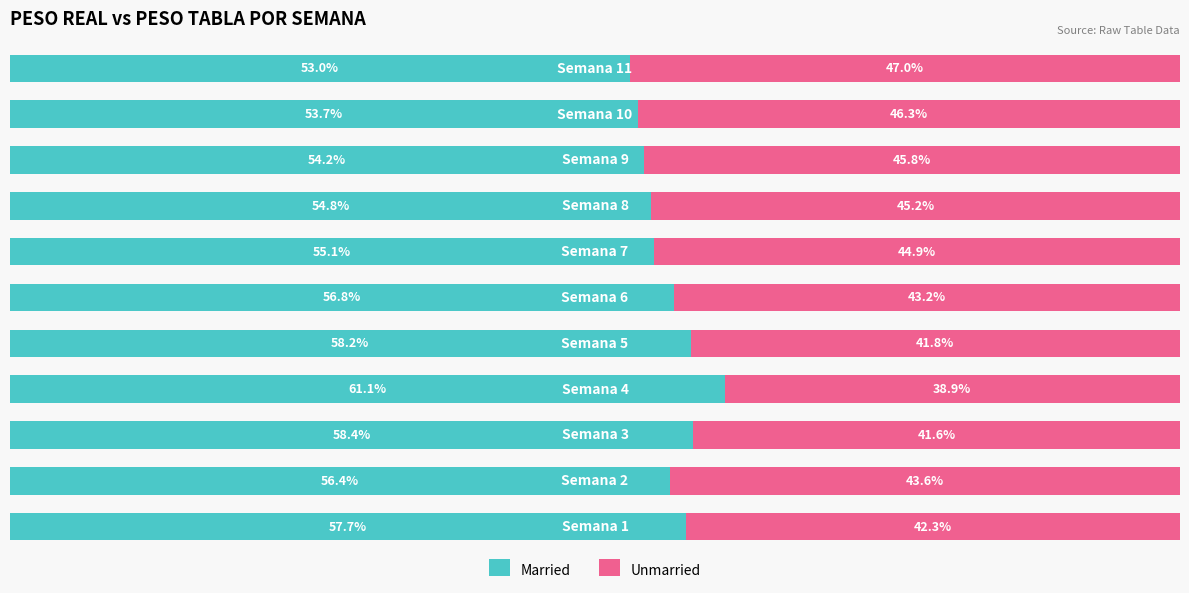

At which category is the sum across all series the highest?

6